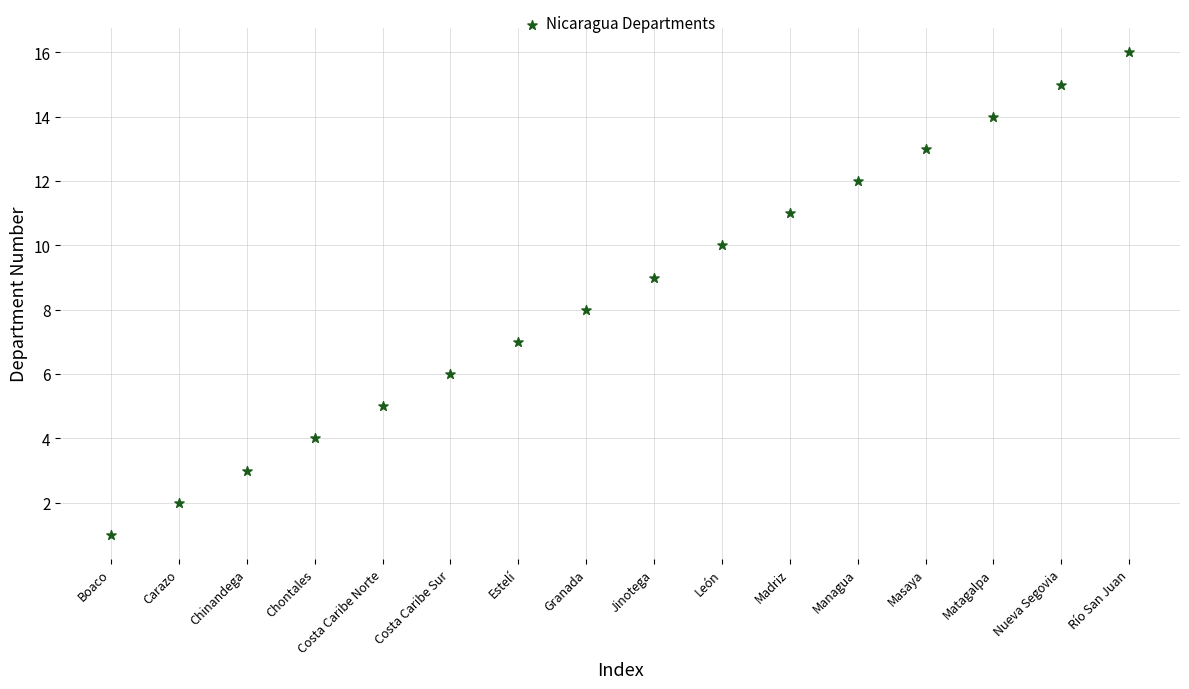

What is the range of Y values (max minus min)?

15